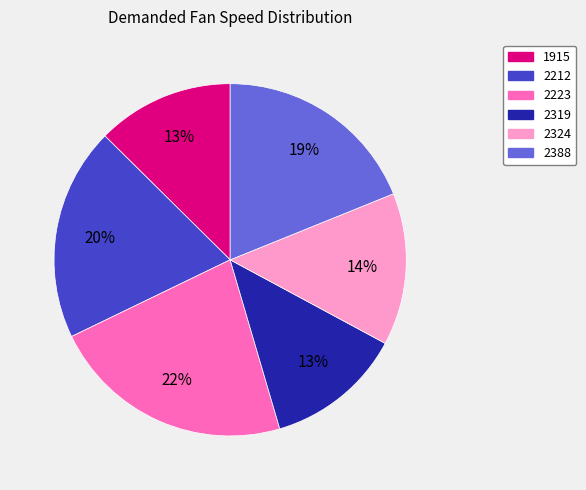

Between 2388 and 2212, which is larger?

2212